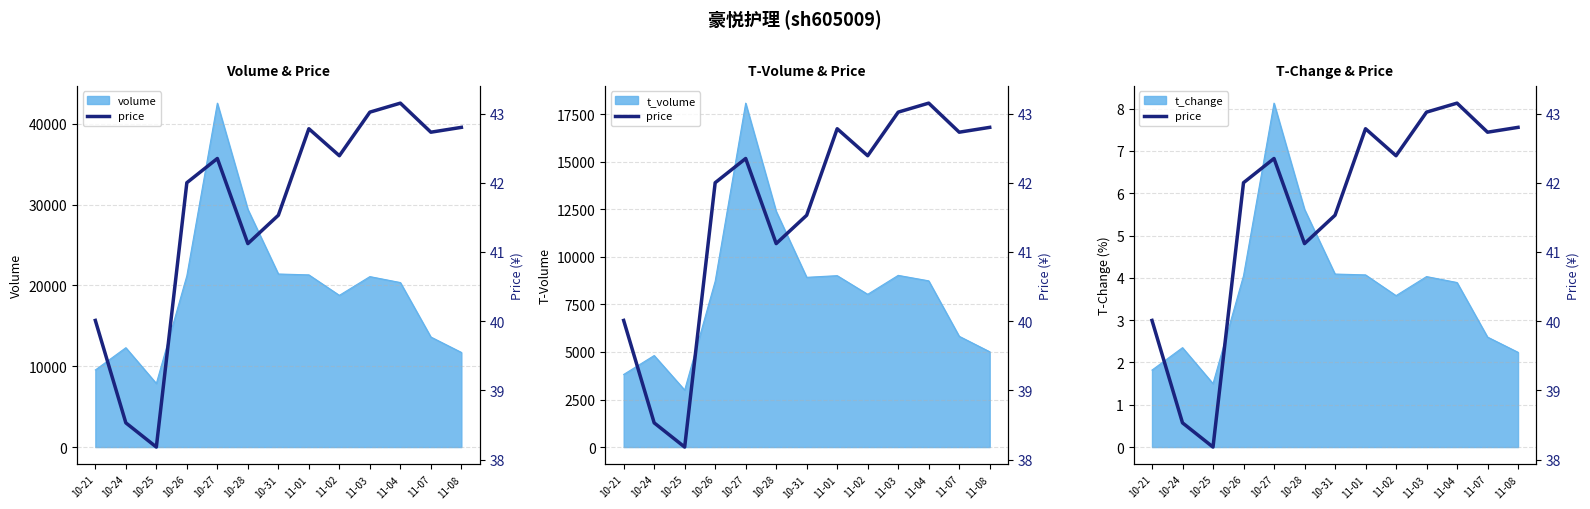

How many data points does each series have?

13